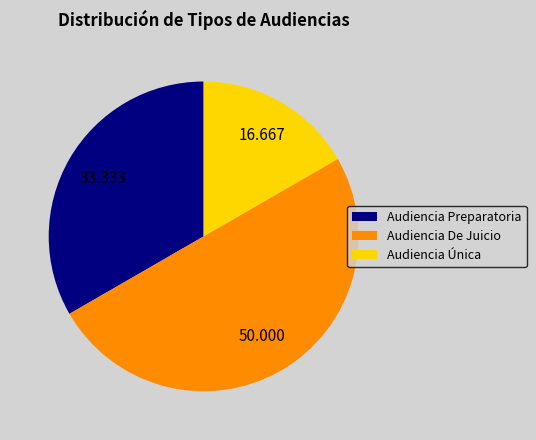

Which has a higher value, Audiencia De Juicio or Audiencia Preparatoria?

Audiencia De Juicio